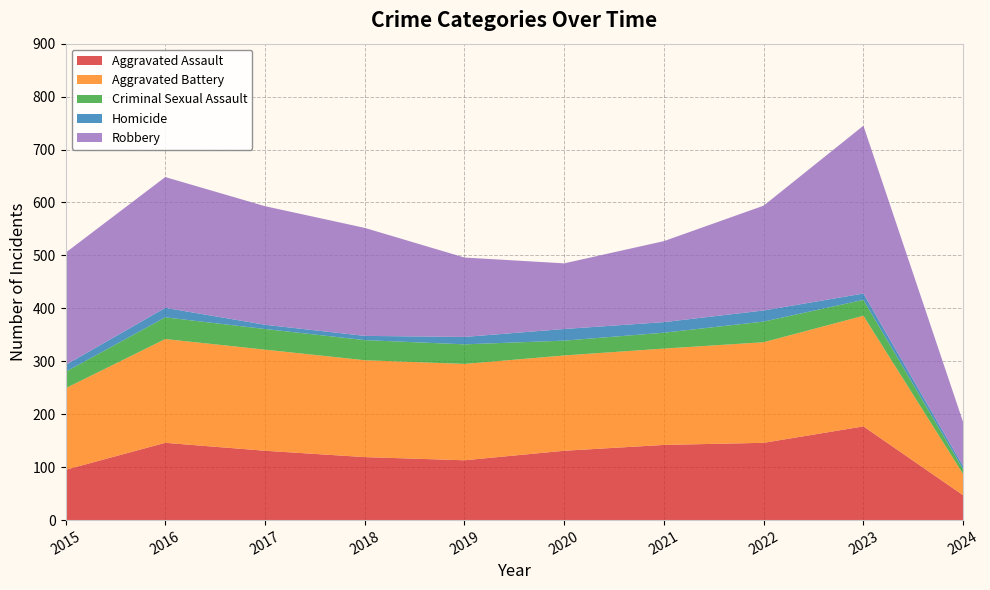

Reading right to left, extract all data points from this chart.

Aggravated Assault: 2024=47	2023=177	2022=146	2021=142	2020=131	2019=113	2018=119	2017=131	2016=146	2015=95
Aggravated Battery: 2024=40	2023=209	2022=190	2021=182	2020=180	2019=182	2018=183	2017=191	2016=196	2015=154
Criminal Sexual Assault: 2024=9	2023=30	2022=39	2021=30	2020=28	2019=37	2018=38	2017=39	2016=41	2015=31
Homicide: 2024=6	2023=12	2022=21	2021=20	2020=22	2019=14	2018=8	2017=8	2016=18	2015=13
Robbery: 2024=83	2023=317	2022=198	2021=153	2020=124	2019=150	2018=204	2017=224	2016=247	2015=212